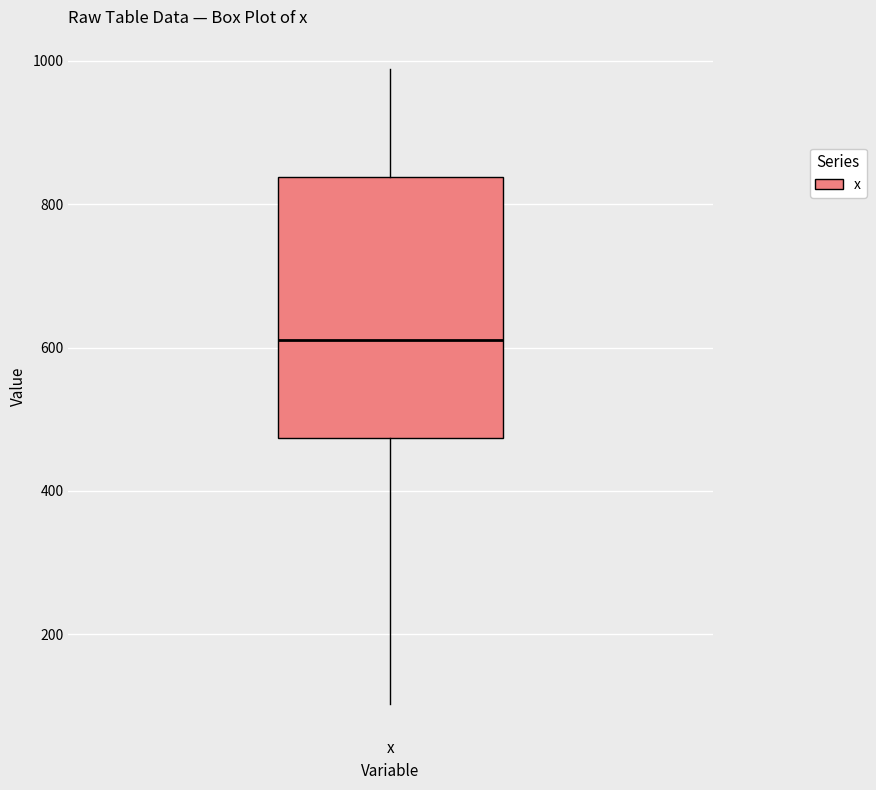

Read this box plot against the y-axis: the position of the median line, the range covered by the box, and the ends of both whiskers. The values are not printed on the chart, so give them approximately, as read against the axis.

median 620, box 480 to 840, whiskers 100 to 980